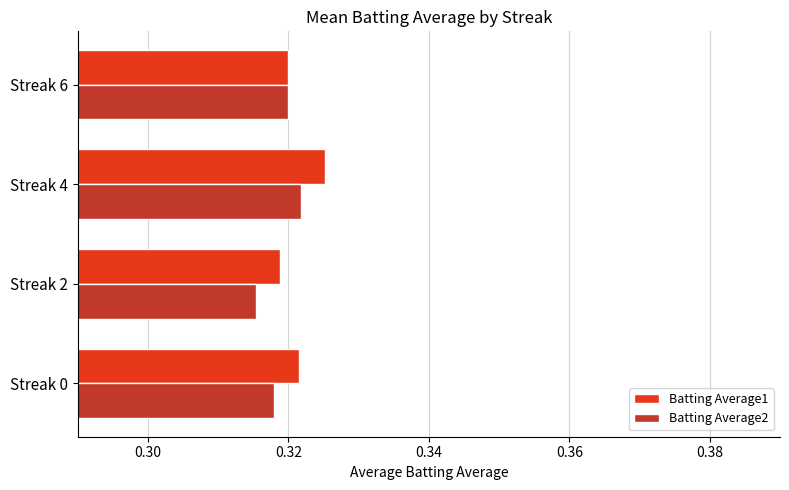

Which series changed the most between Streak 2 and Streak 4?

Batting Average1